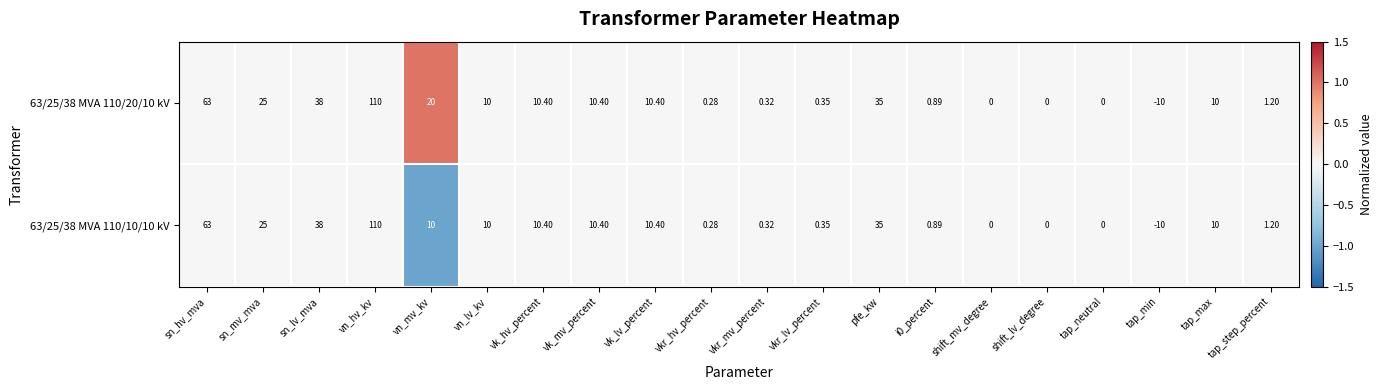

Count the number of categories in the chart.

20